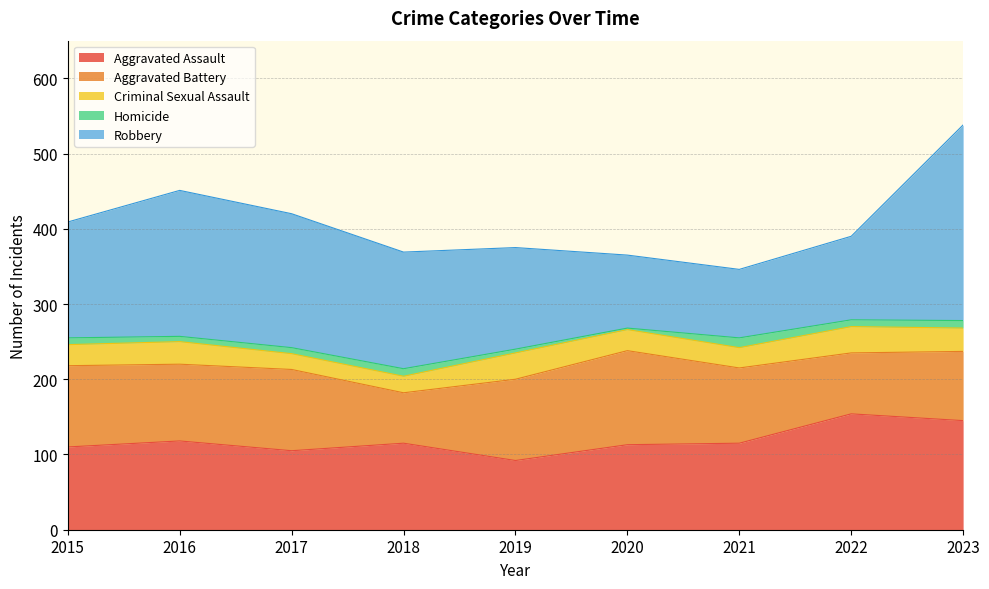

Which has a higher value, 2023 or 2022?

2022